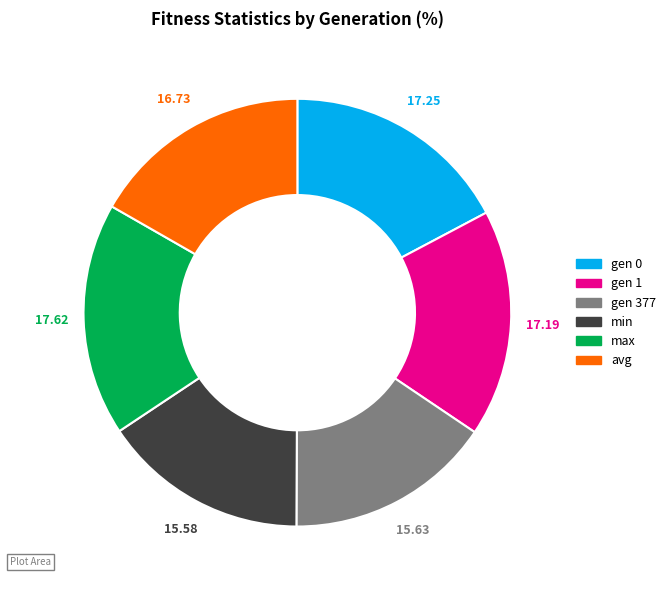

Is the sum of avg and gen 0 greater than half?

No